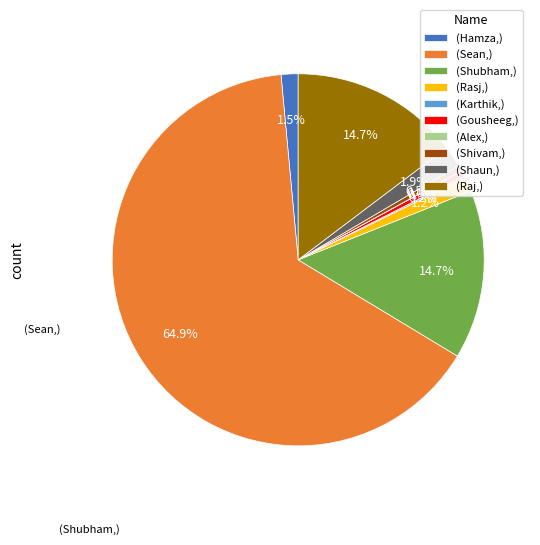

What is the largest slice in the pie chart?

(Sean,)